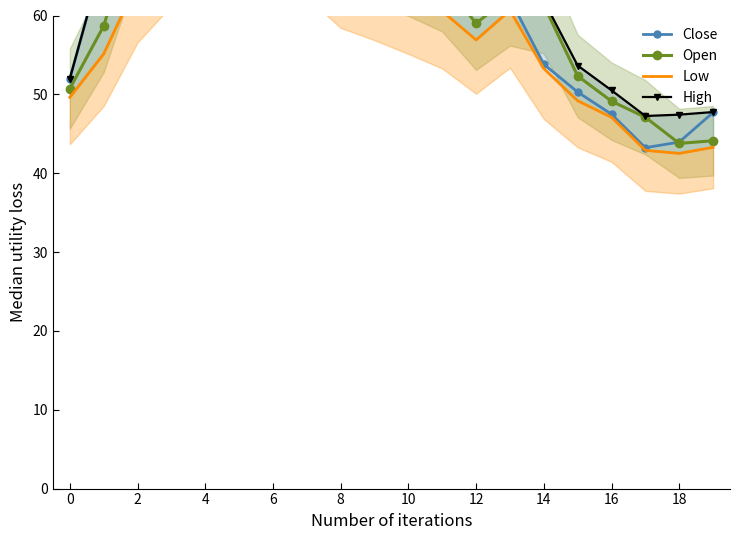

Which series ends up on top after the final intersection of Open and Close?

Close